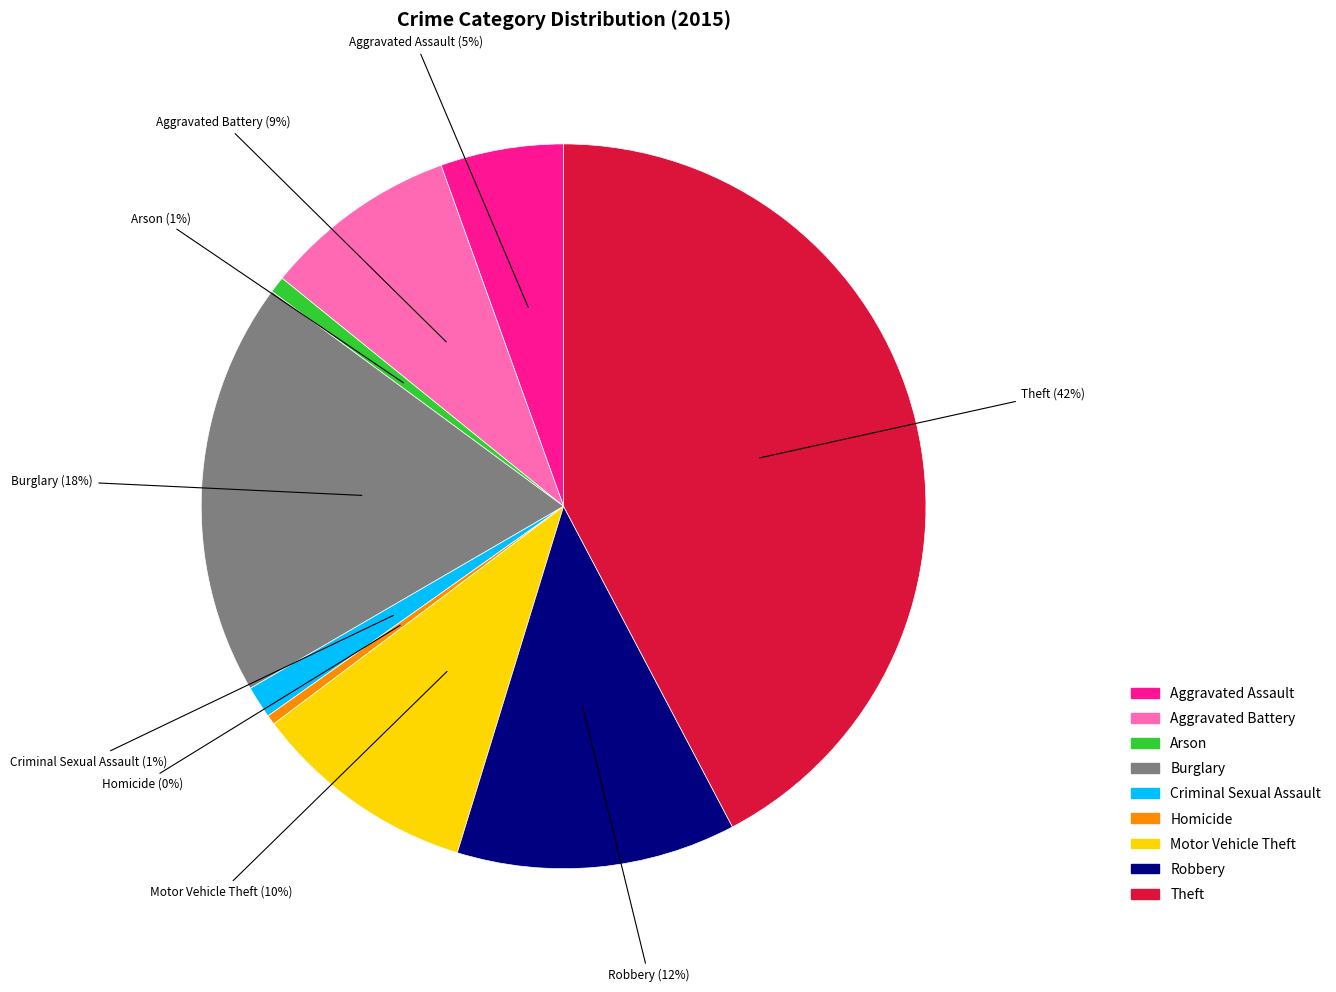

Is it true that Theft is 42% of the pie?

True